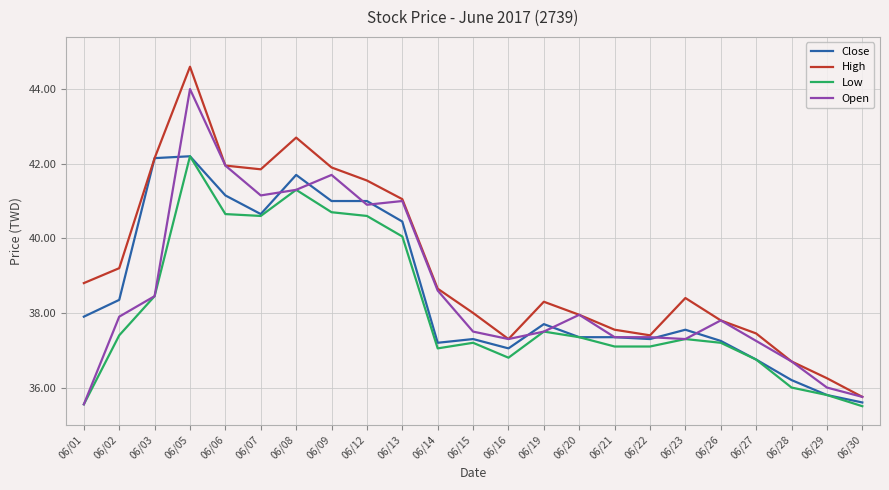

What is the total value across all series at 06/30?

142.6